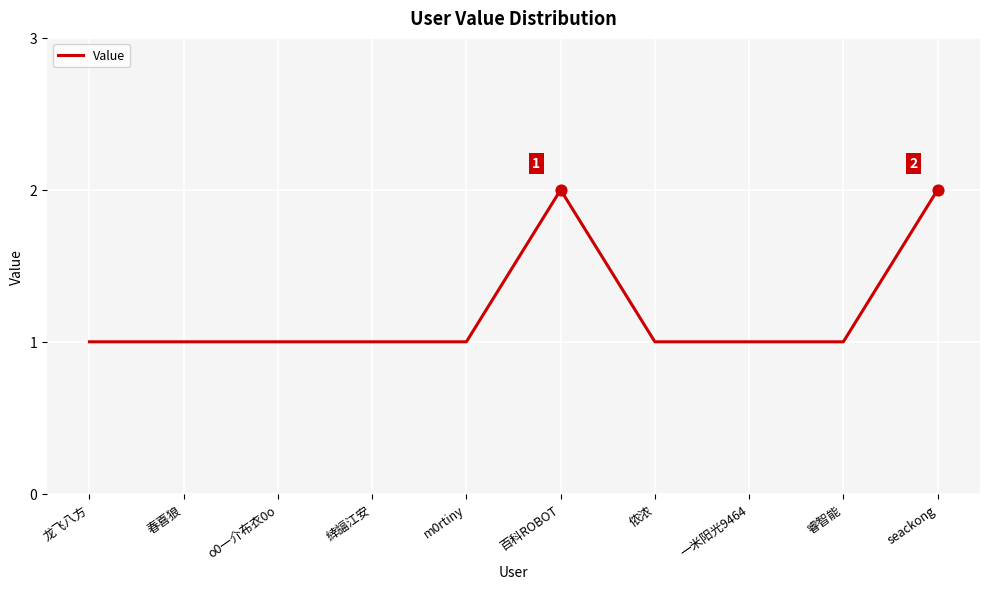

What is the ratio of the value at 侬浓 to the value at 緈諨江安?

1.0